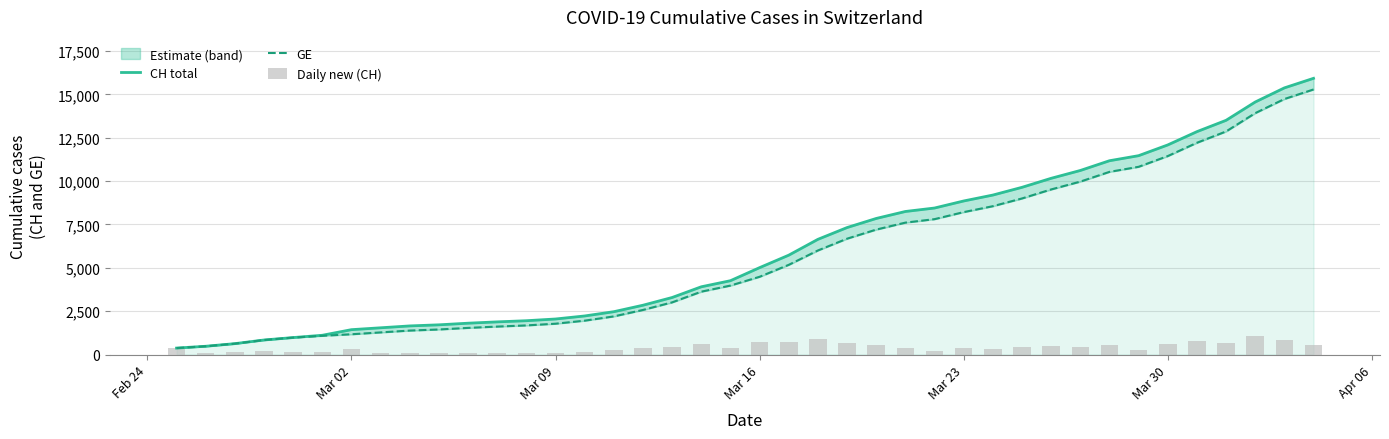

Are the bars grouped side by side (vs. stacked)?

Yes